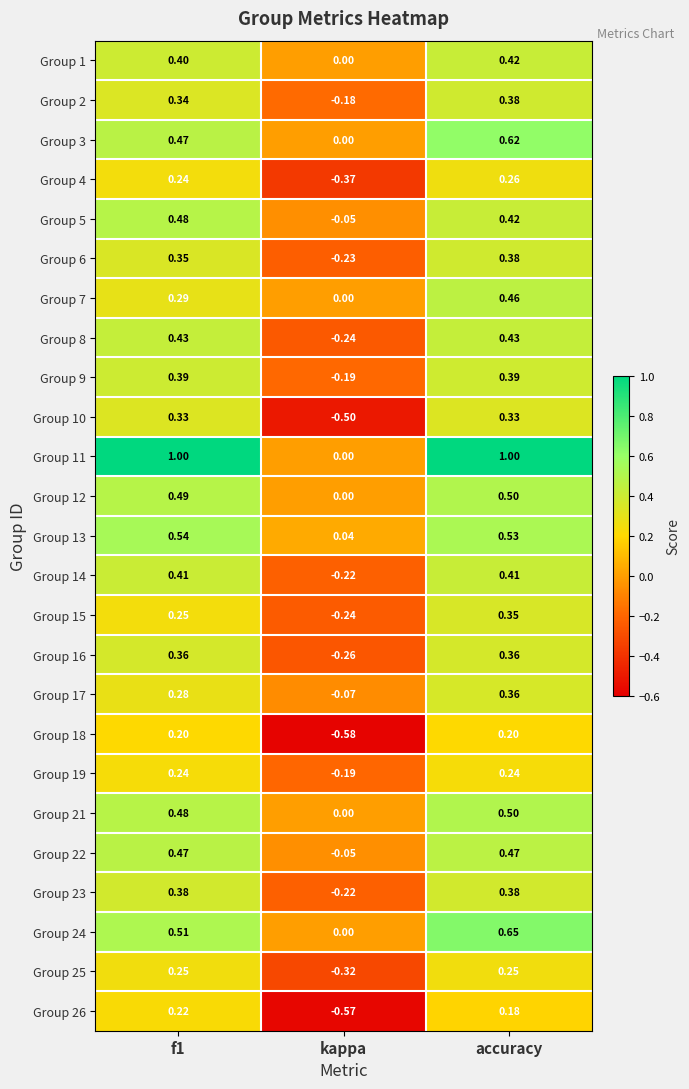

Where is Group 5 nearest to the value 0?

kappa